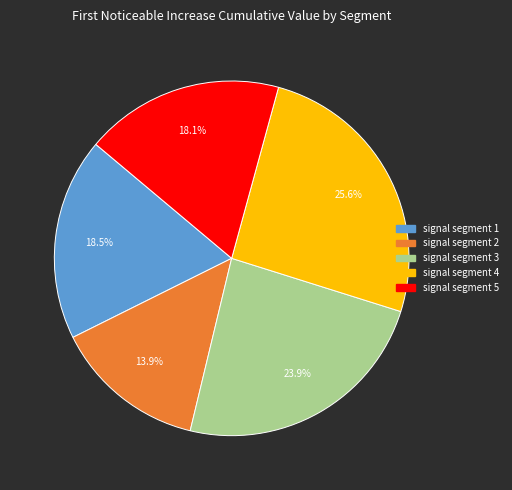

The signal segment 2 slice represents 14% of the pie. True or false?

True